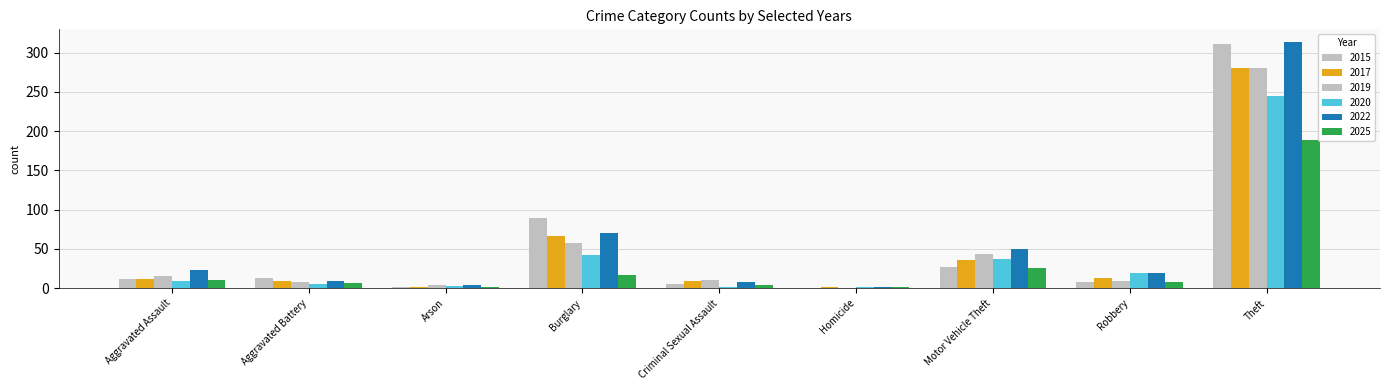

How many groups of bars are there?

9